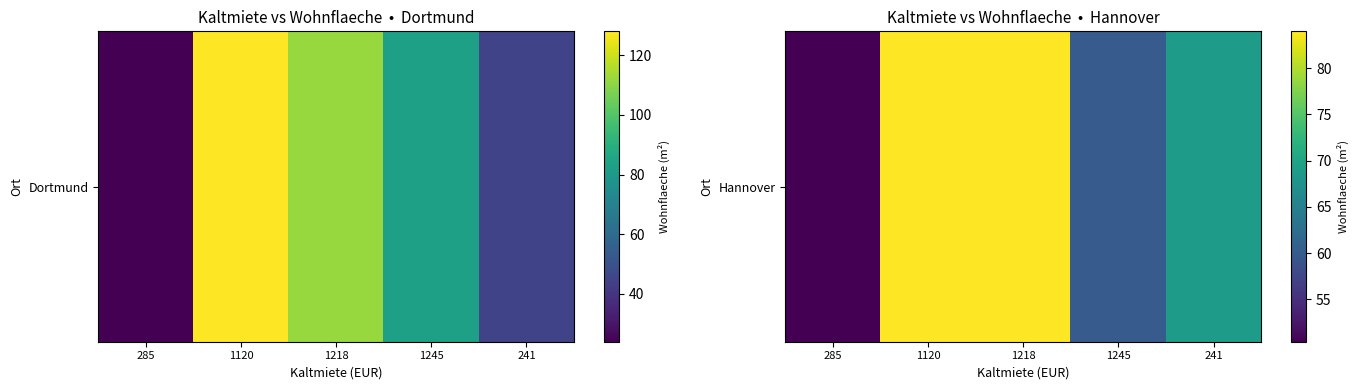

At which category does the chart reach its minimum across all series?

285